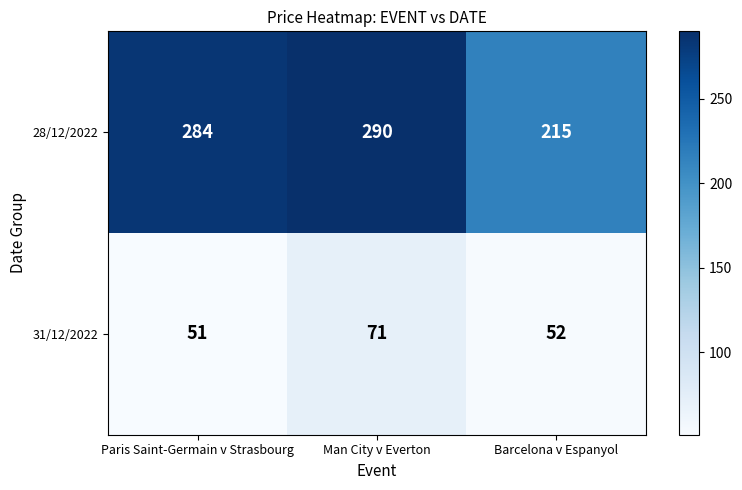

Which series has the largest range (max minus min)?

28/12/2022